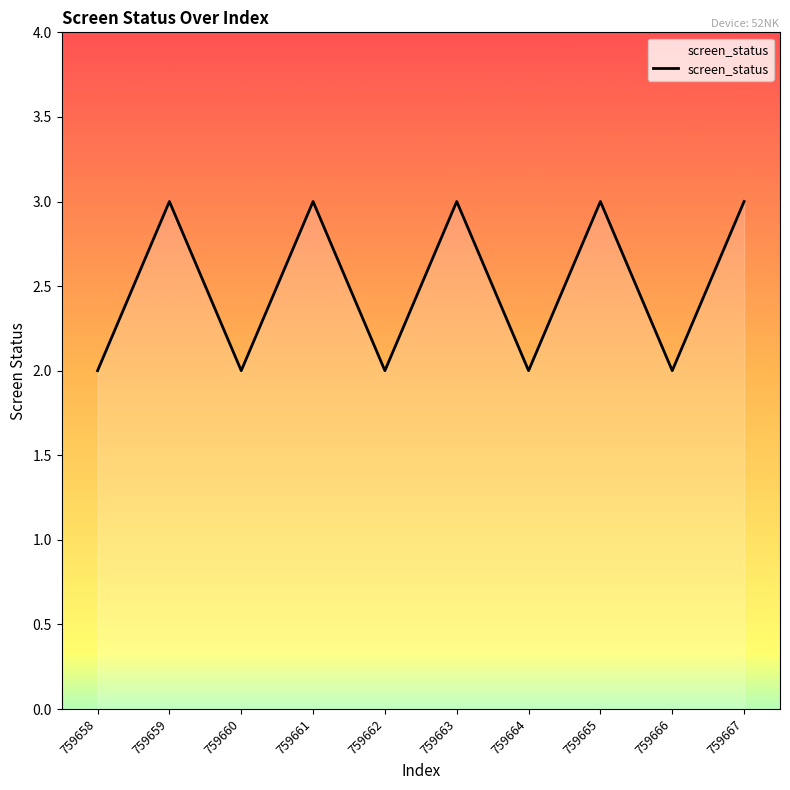

The chart shows a value of 3 at 759664. True or false?

False